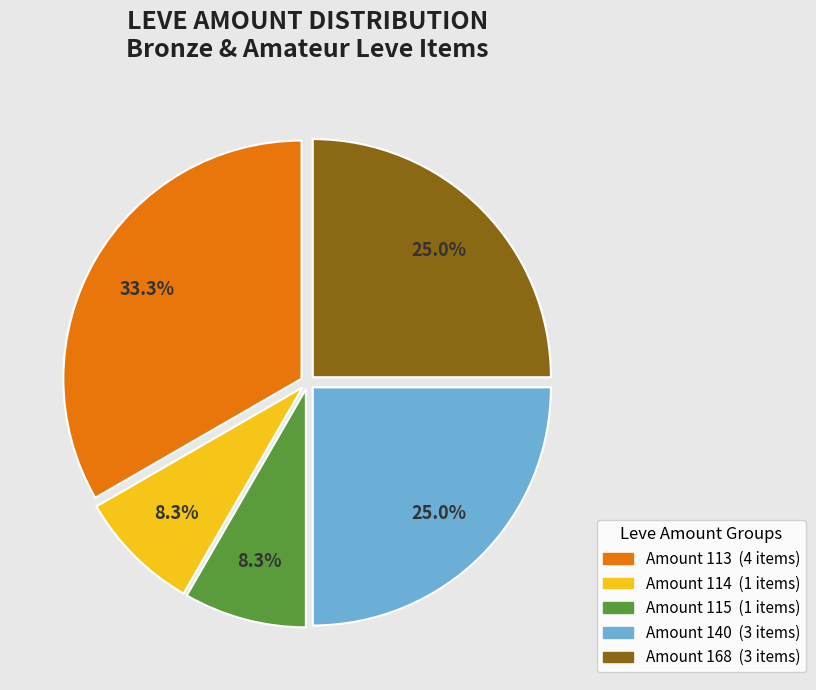

How many slices are in this pie chart?

5